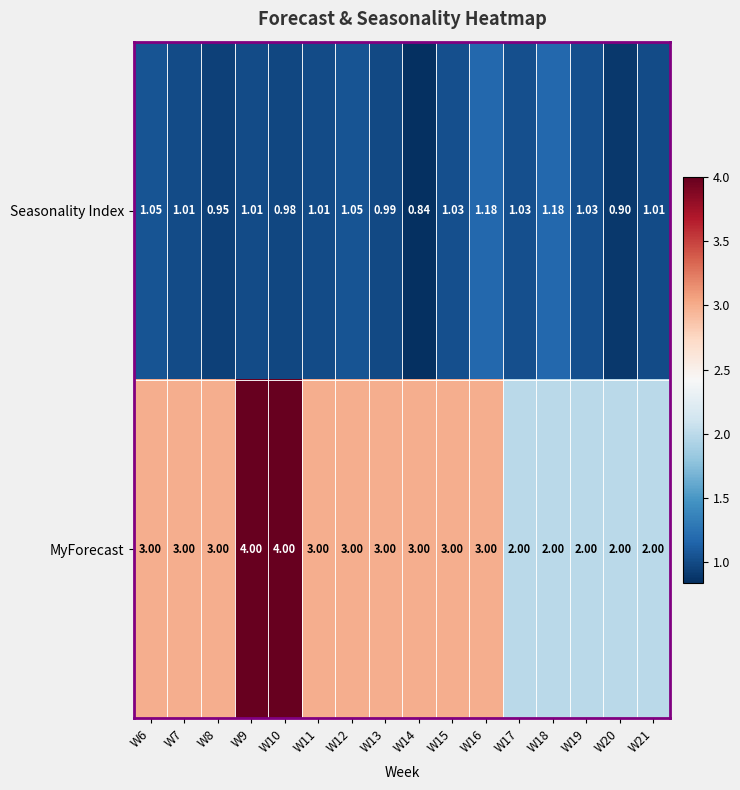

Is the value of Seasonality Index at W11 greater than the value of MyForecast at W16?

No